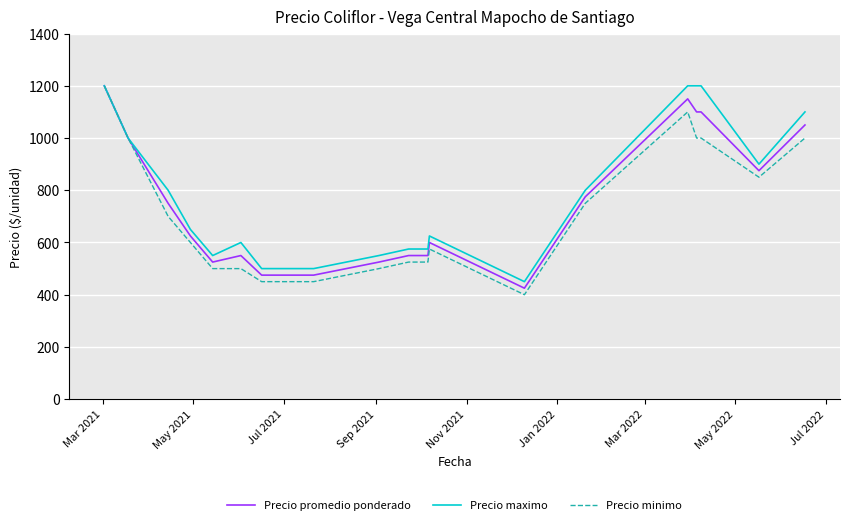

What is the minimum value for Precio minimo?

400